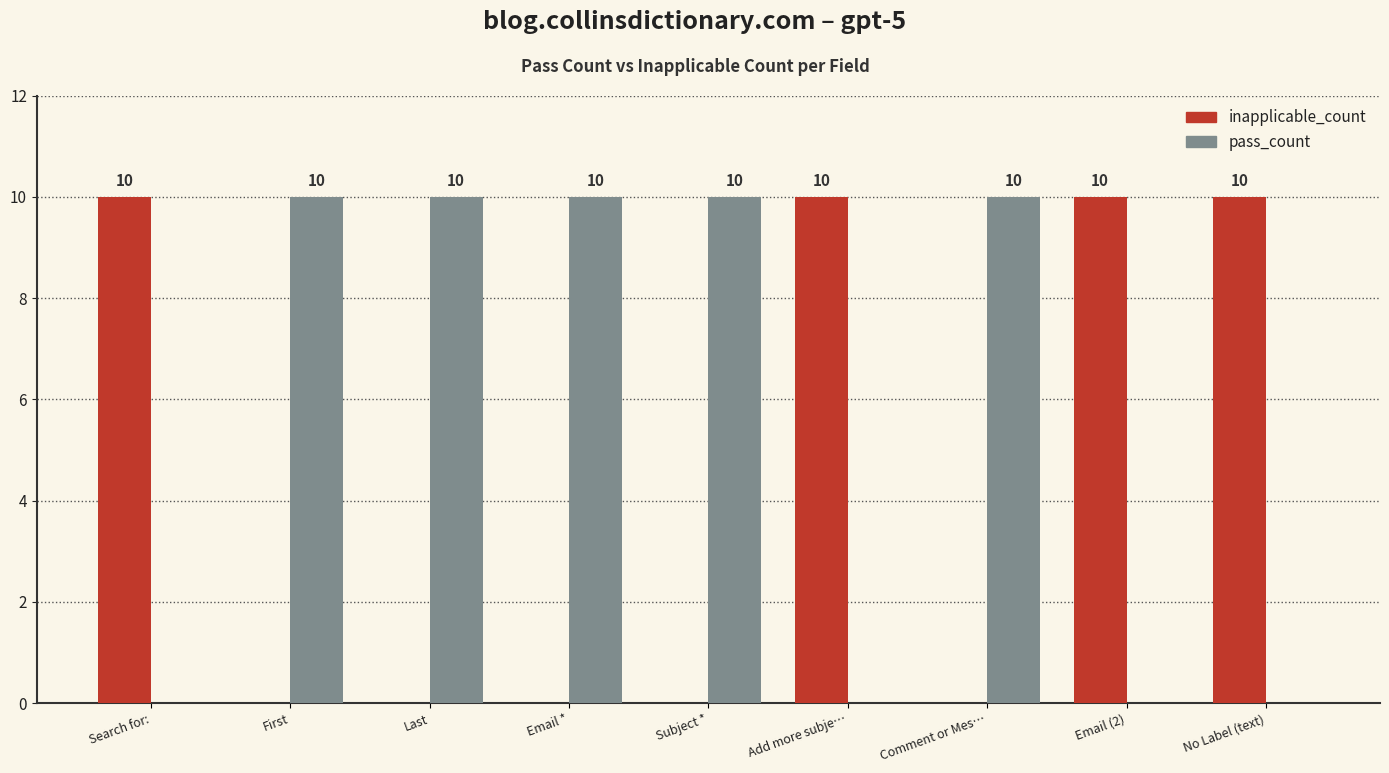

Reading left to right, what are all the values shown in this chart?

inapplicable_count: Search for:=10	First=0	Last=0	Email *=0	Subject *=0	Add more subje…=10	Comment or Mes…=0	Email (2)=10	No Label (text)=10
pass_count: Search for:=0	First=10	Last=10	Email *=10	Subject *=10	Add more subje…=0	Comment or Mes…=10	Email (2)=0	No Label (text)=0